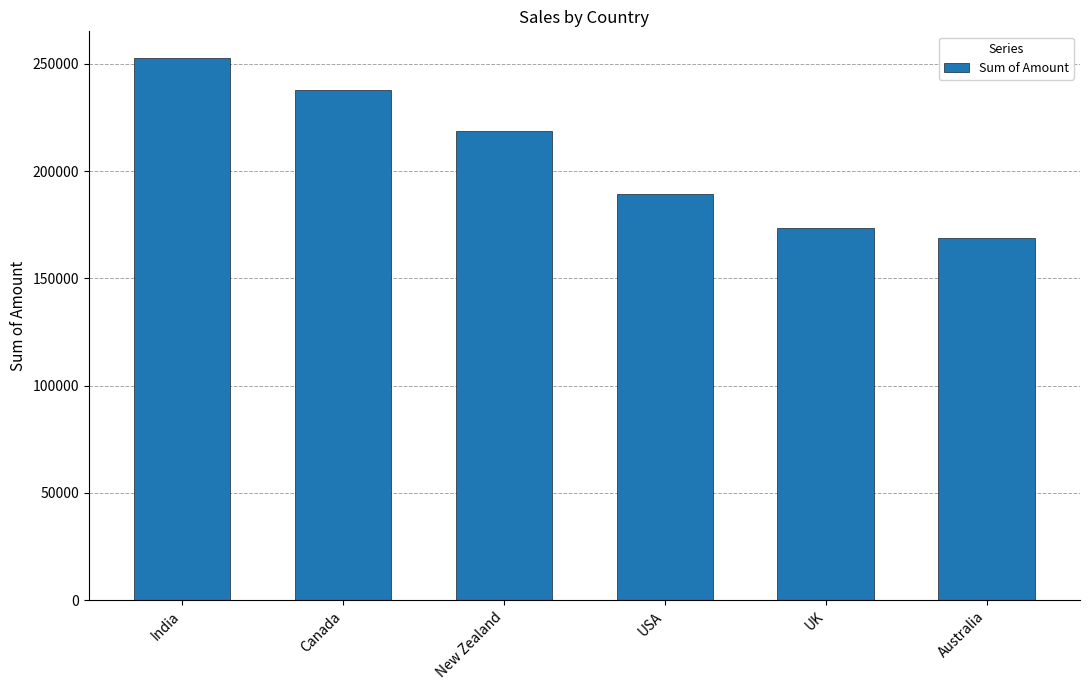

Where does the data first go above 218813?

India